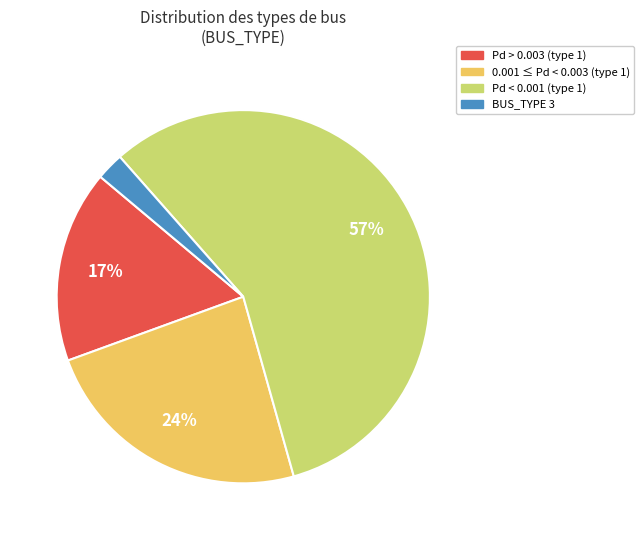

To the nearest percent, what is the average slice percentage?

25%